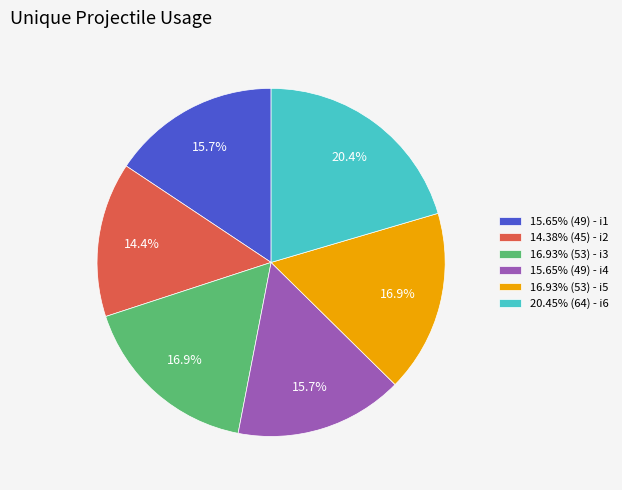

Approximately how many times larger is the value at 15.65% (49) - i4 compared to 16.93% (53) - i5?

0.9